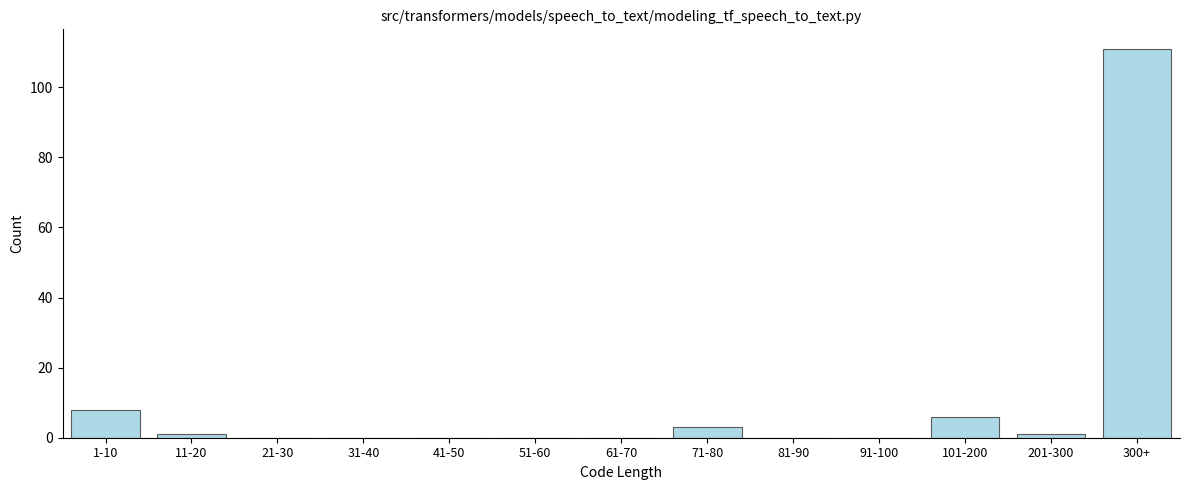

Reading left to right, list all the values displayed in this chart.

1-10=8	11-20=1	21-30=0	31-40=0	41-50=0	51-60=0	61-70=0	71-80=3	81-90=0	91-100=0	101-200=6	201-300=1	300+=111